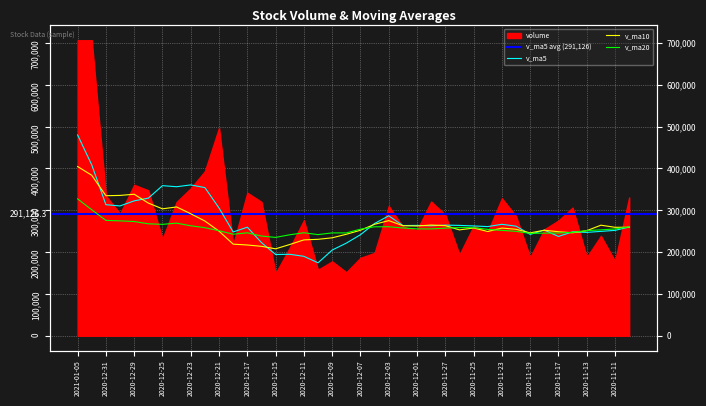

What is the sum of the v_ma5 values at 2021-01-05 and 2020-11-11?

732141.0